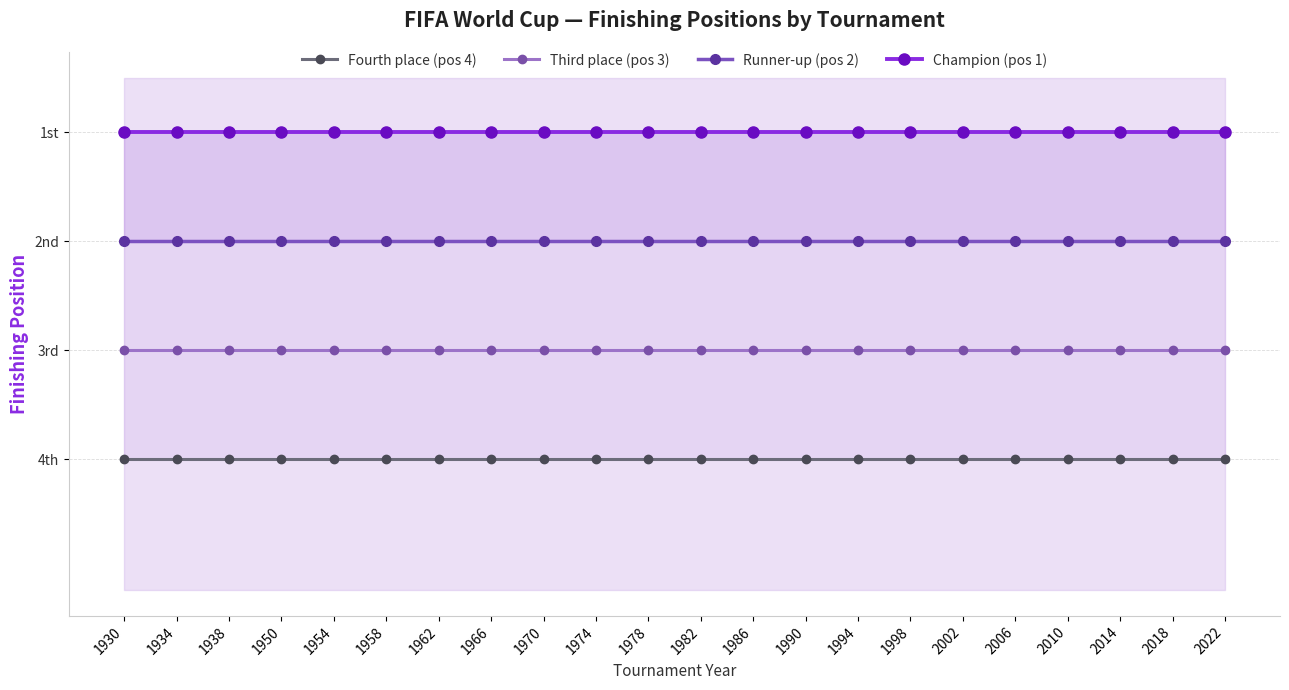

Does the chart display data point markers on the line(s)?

Yes